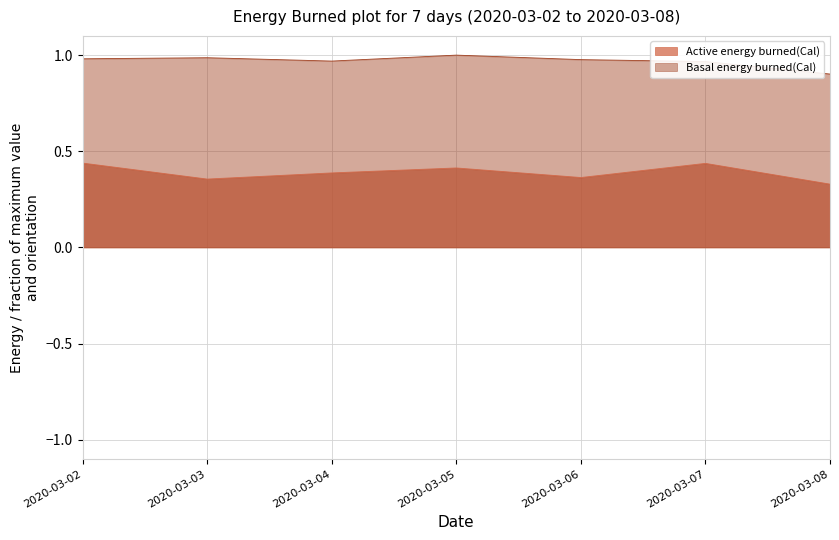

What is the value of the Basal energy burned(Cal) point at the 3rd from the left?

1.0